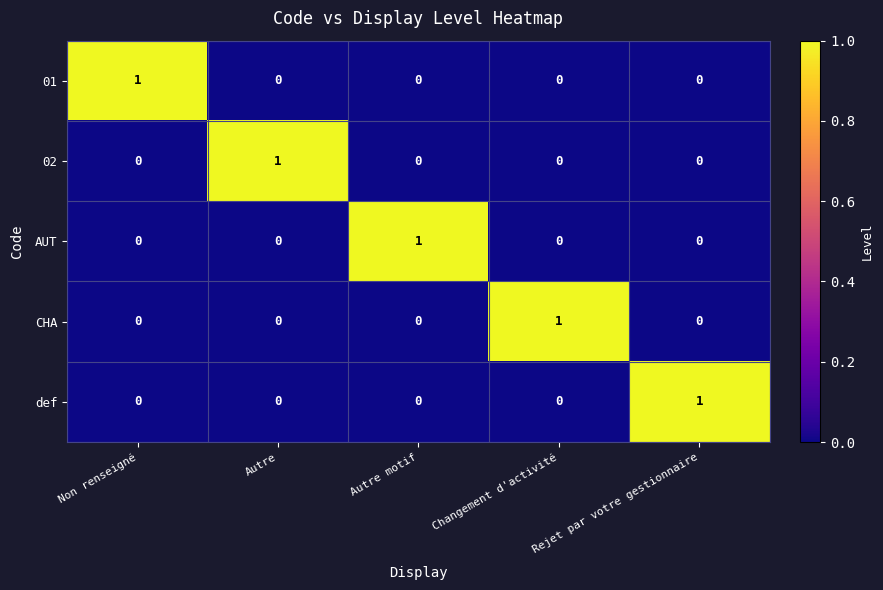

The value of 02 at Autre is 2. True or false?

False